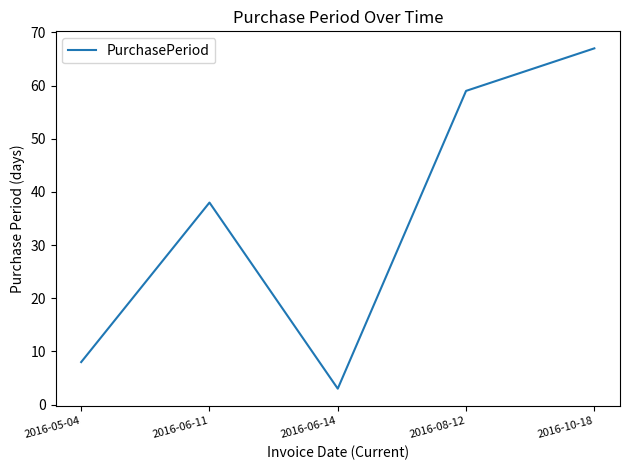

What is the change in value from 2016-06-11 to 2016-08-12?

+21